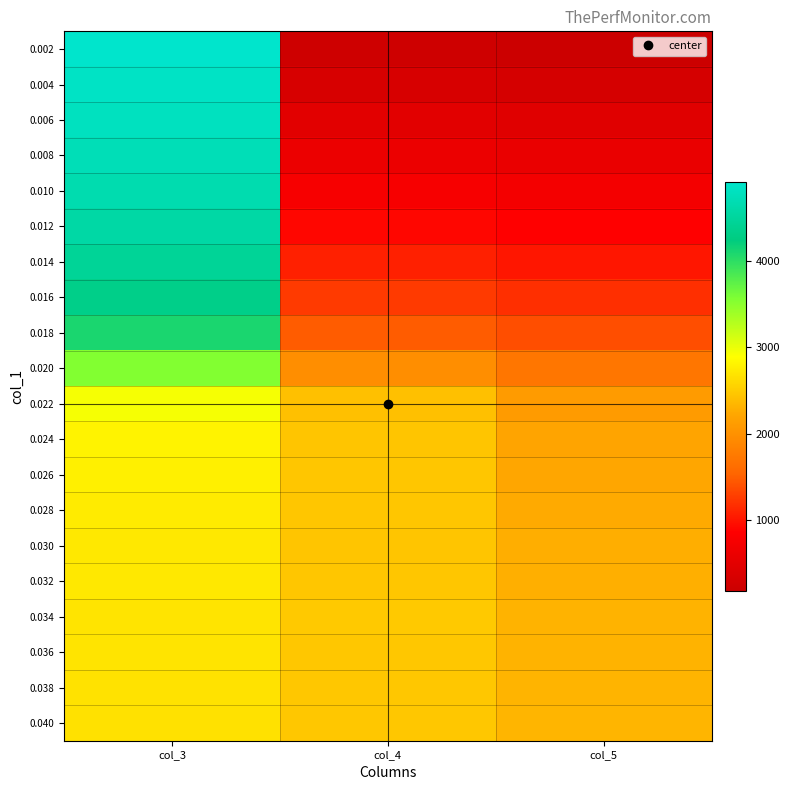

Which has a higher value, col_5 or col_4?

col_4